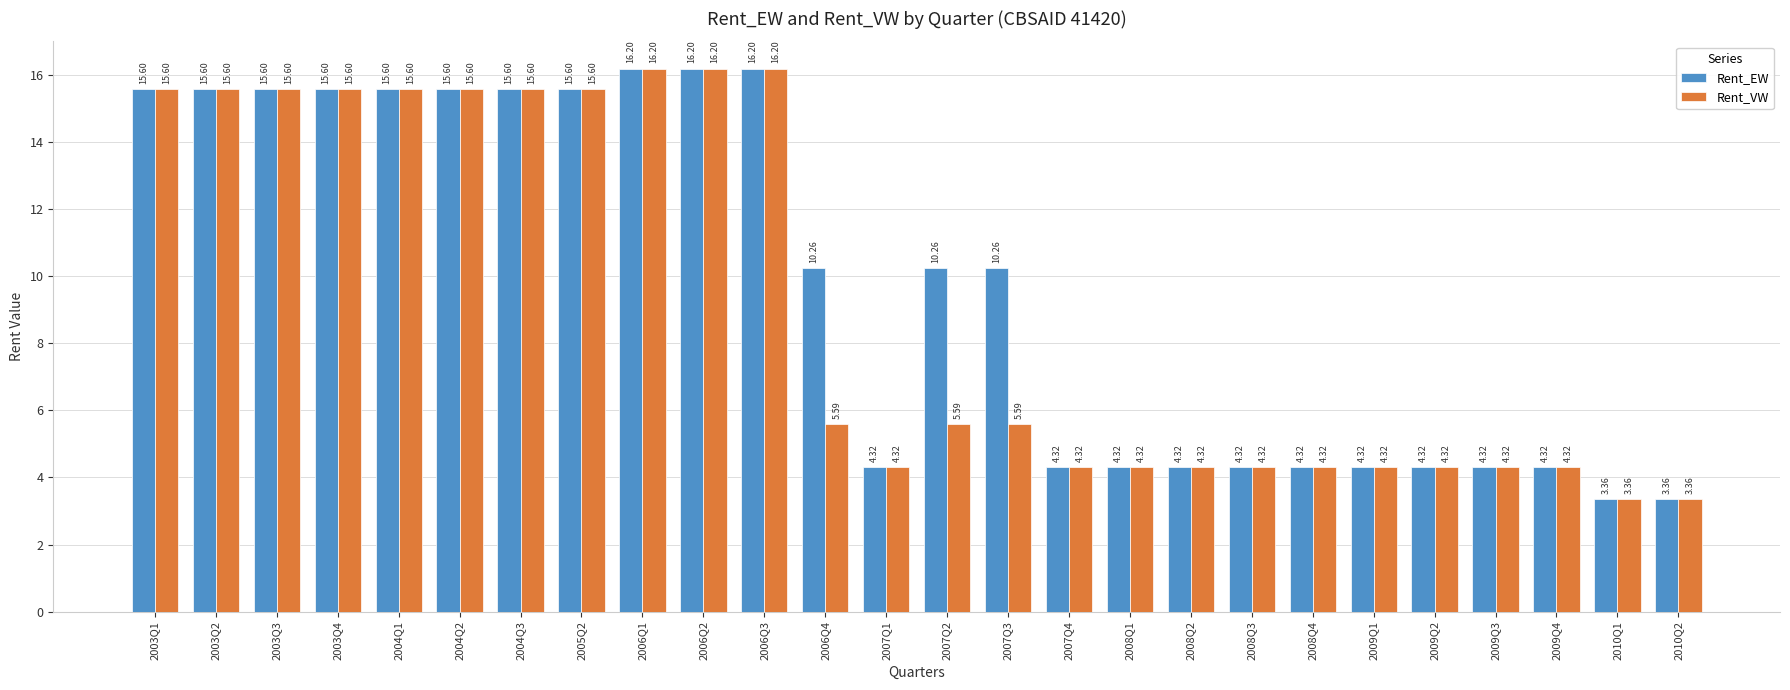

Which series changed the most between 2007Q3 and 2008Q2?

Rent_EW